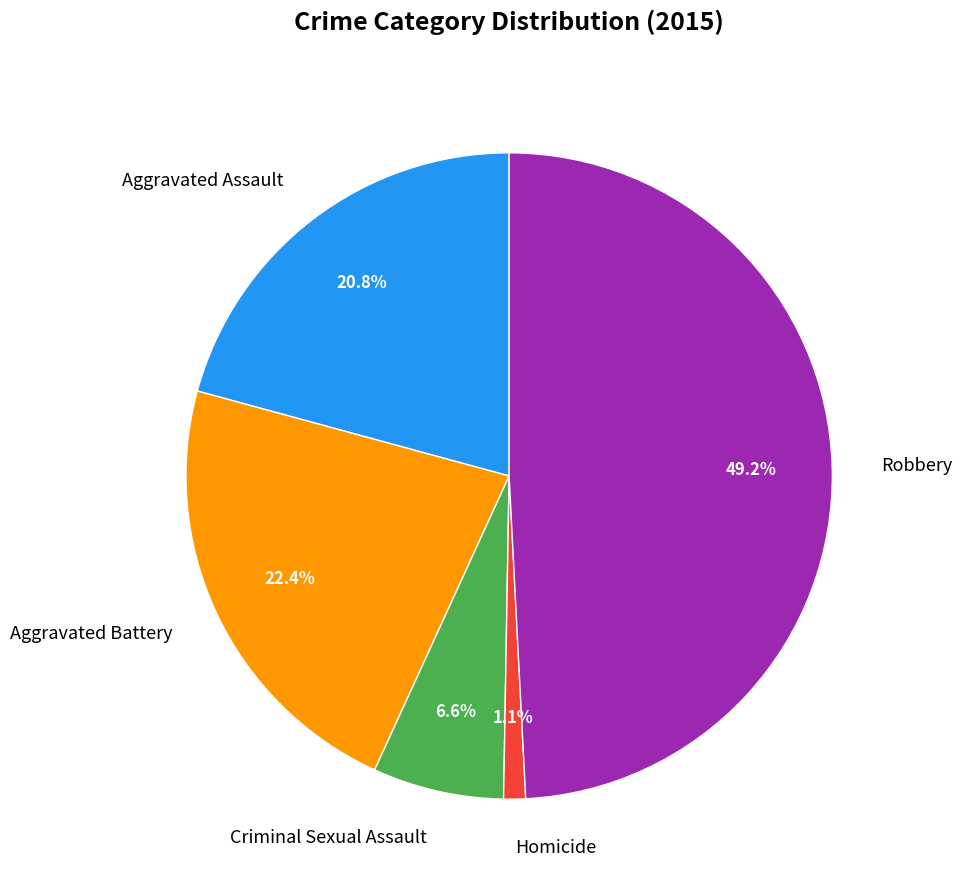

Which slice is the smallest?

Homicide